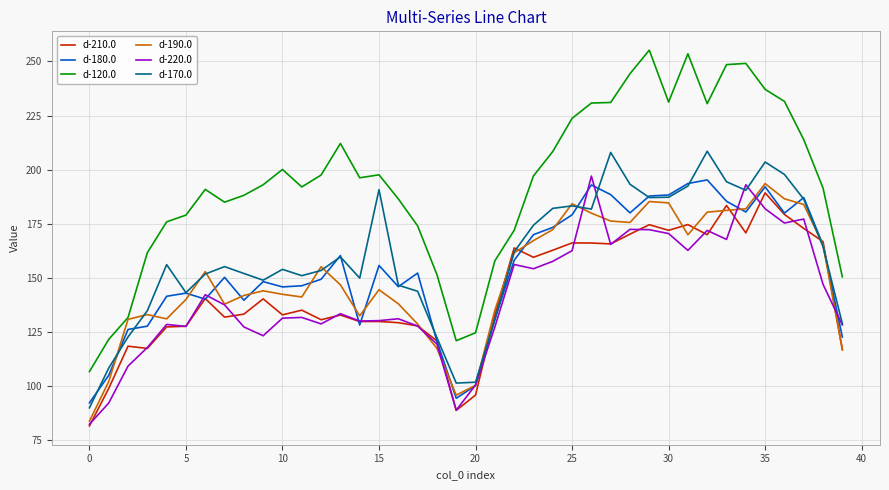

Which series has the largest range (max minus min)?

d-120.0